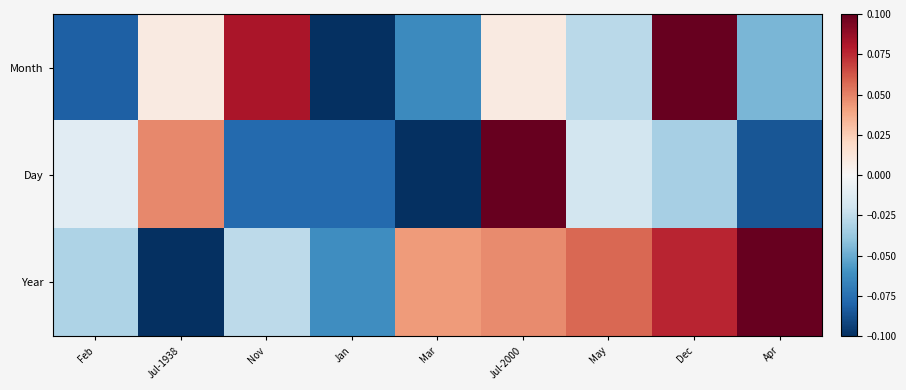

At Dec, list the series in order from largest to smallest.

Month, Year, Day